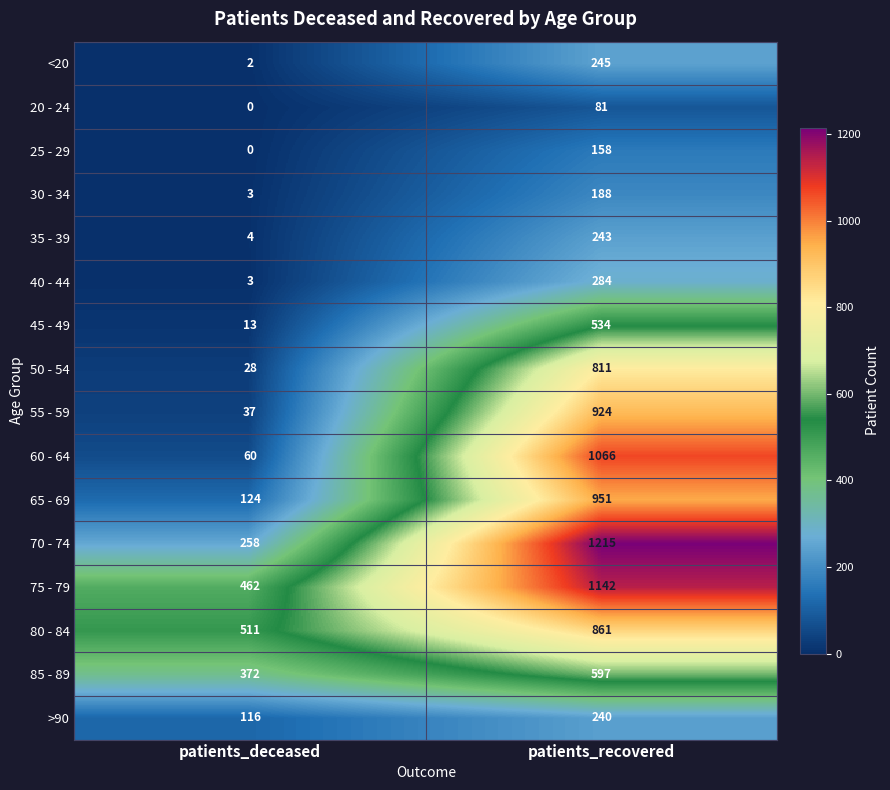

Is it true that 80 - 84 equals 861 at patients_recovered?

True